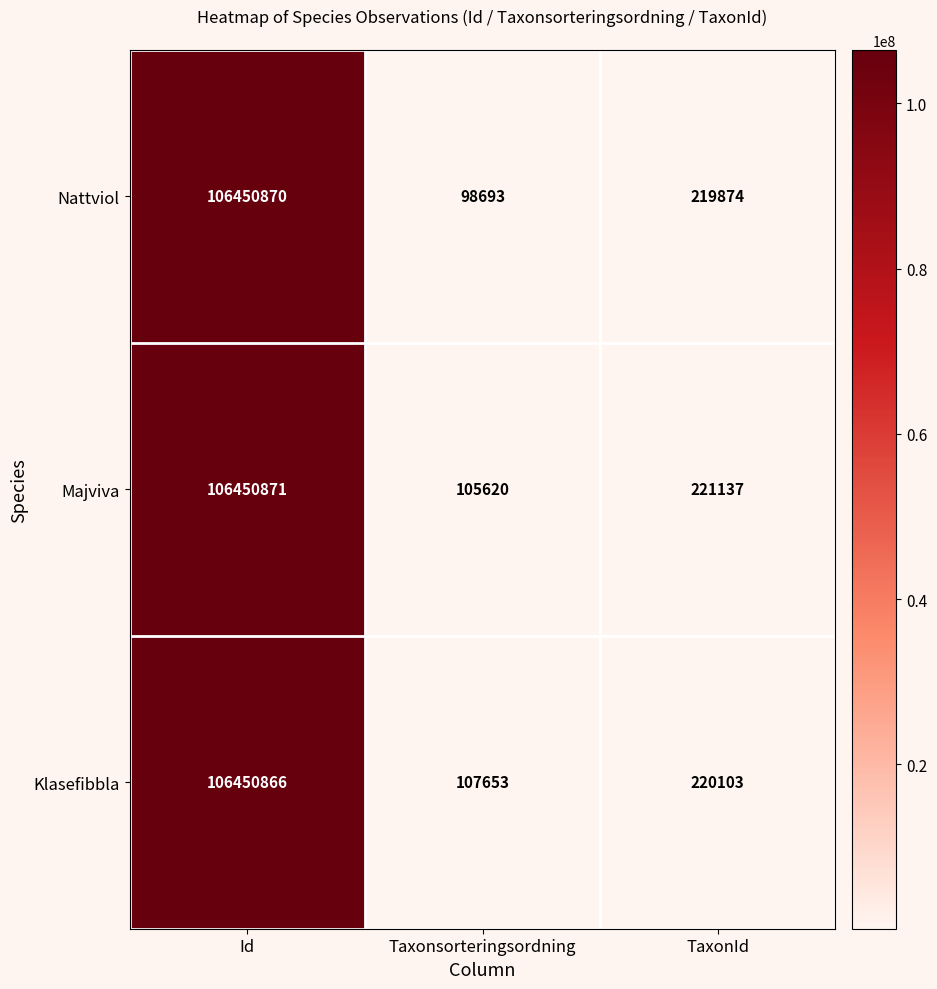

Which category has the lowest value in the Majviva series?

Taxonsorteringsordning